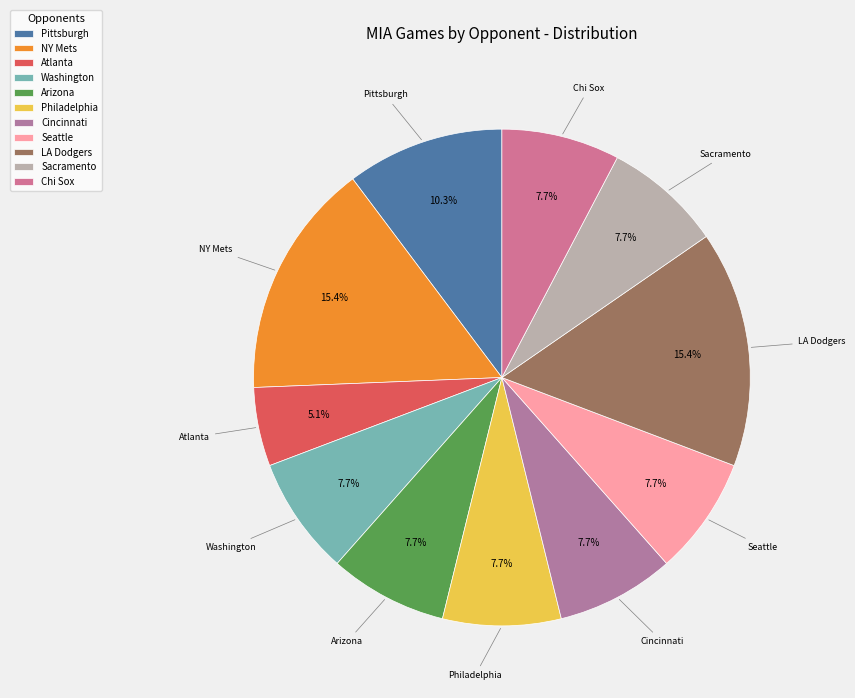

The Philadelphia slice represents 8% of the pie. True or false?

True